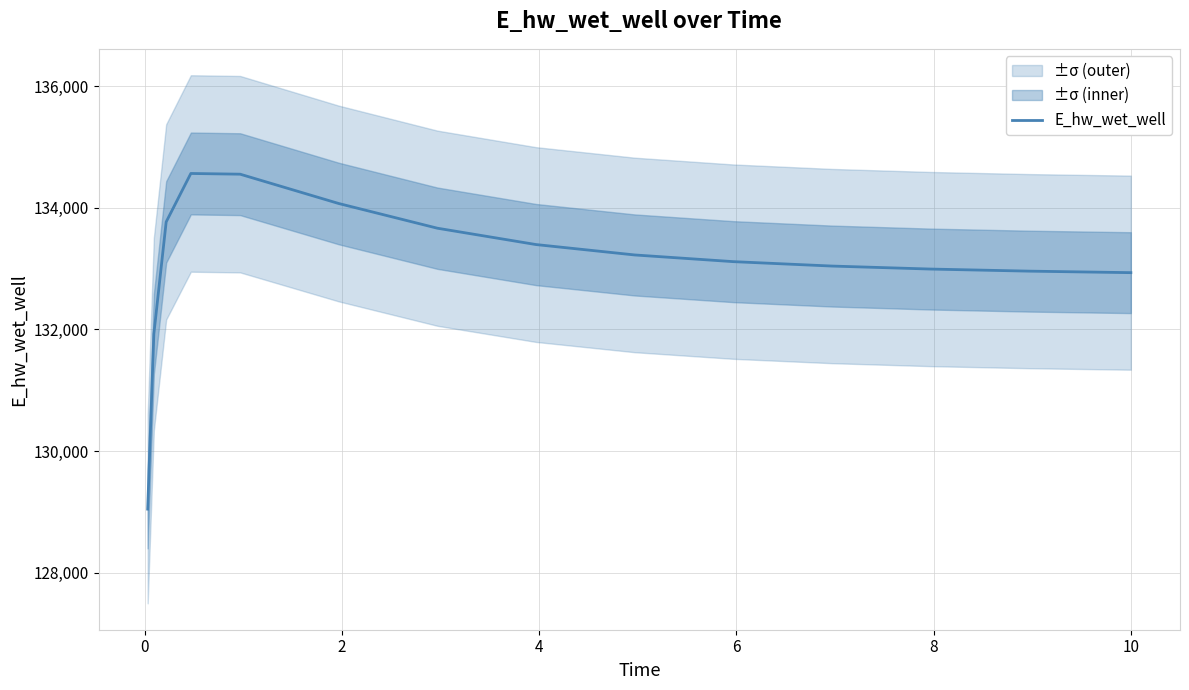

What is the highest value of the E_hw_wet_well series?

134563.0